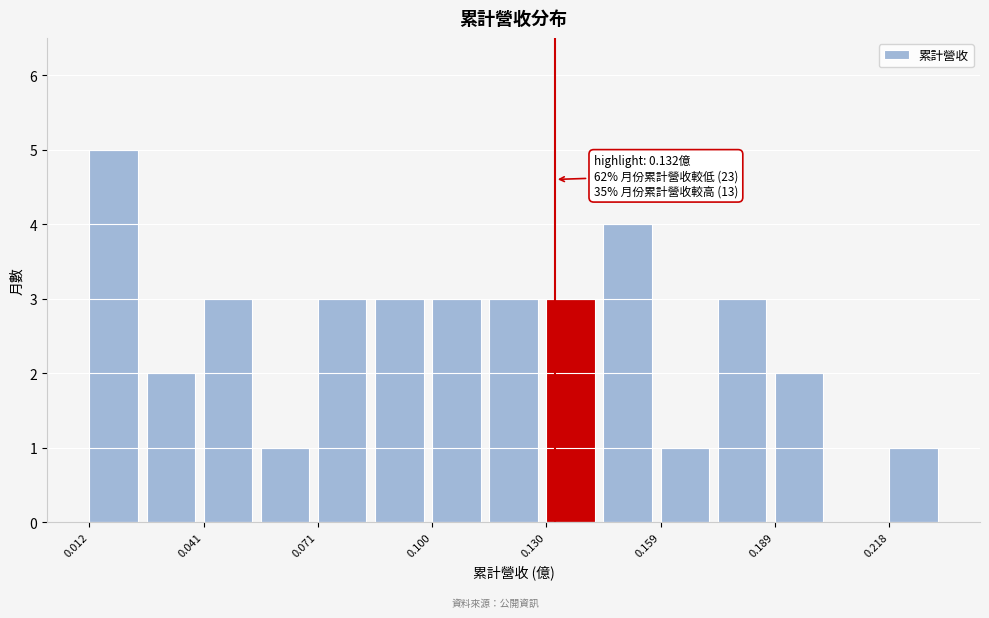

Around what value on the x-axis is the tallest bar? Give the approximate position of its centre, as read against the axis.

0.020